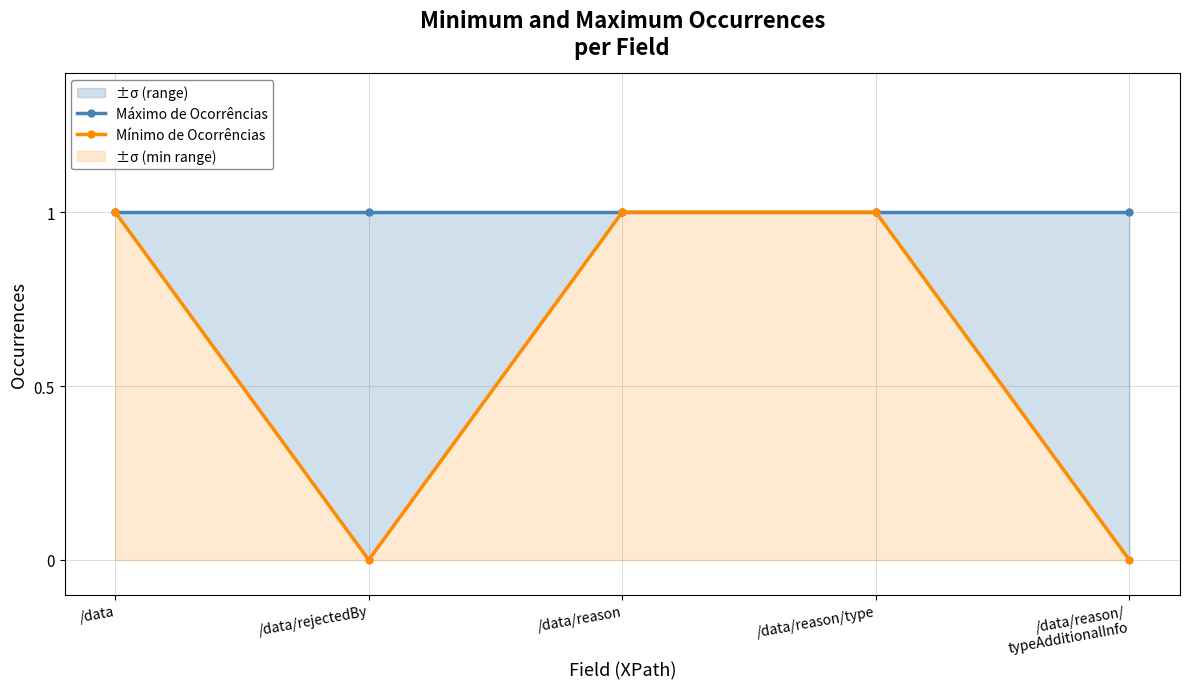

At which category is the sum across all series the highest?

/data